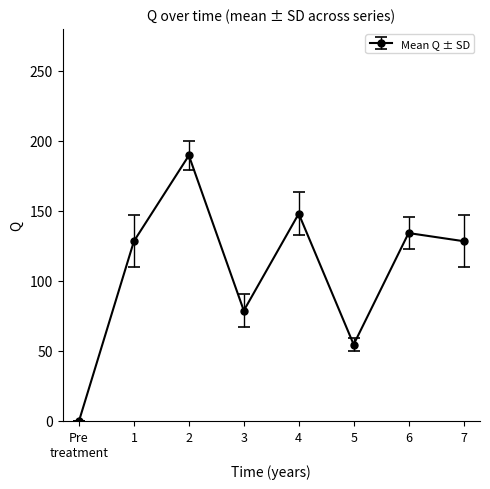

True or false: the data shows 53.8 at 6.

False